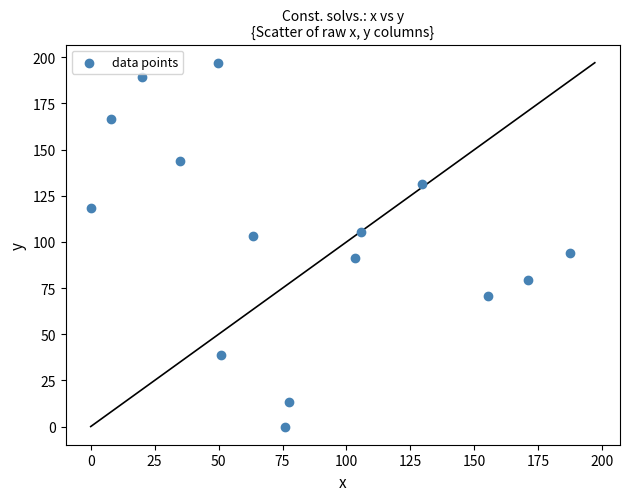

What is the range of Y values (max minus min)?

197.1